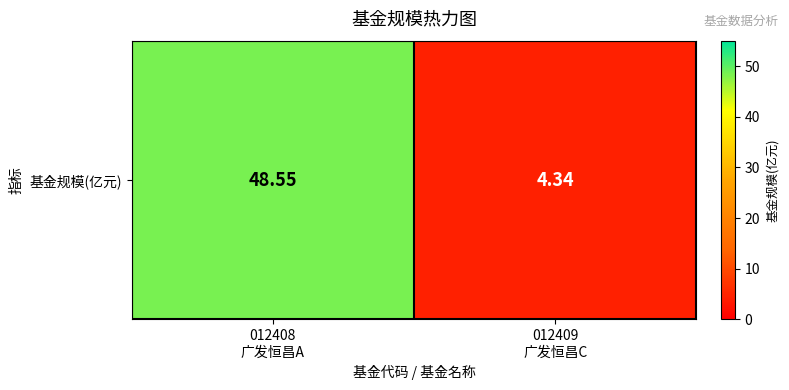

Reading right to left, transcribe all the data shown in this chart.

012409
广发恒昌C=4.3	012408
广发恒昌A=48.5